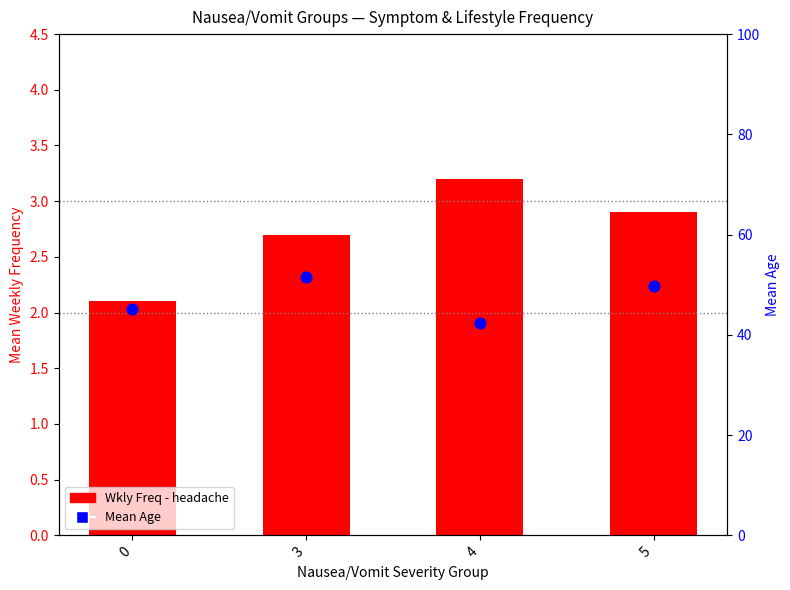

Which series contains the highest Y value?

Mean Age